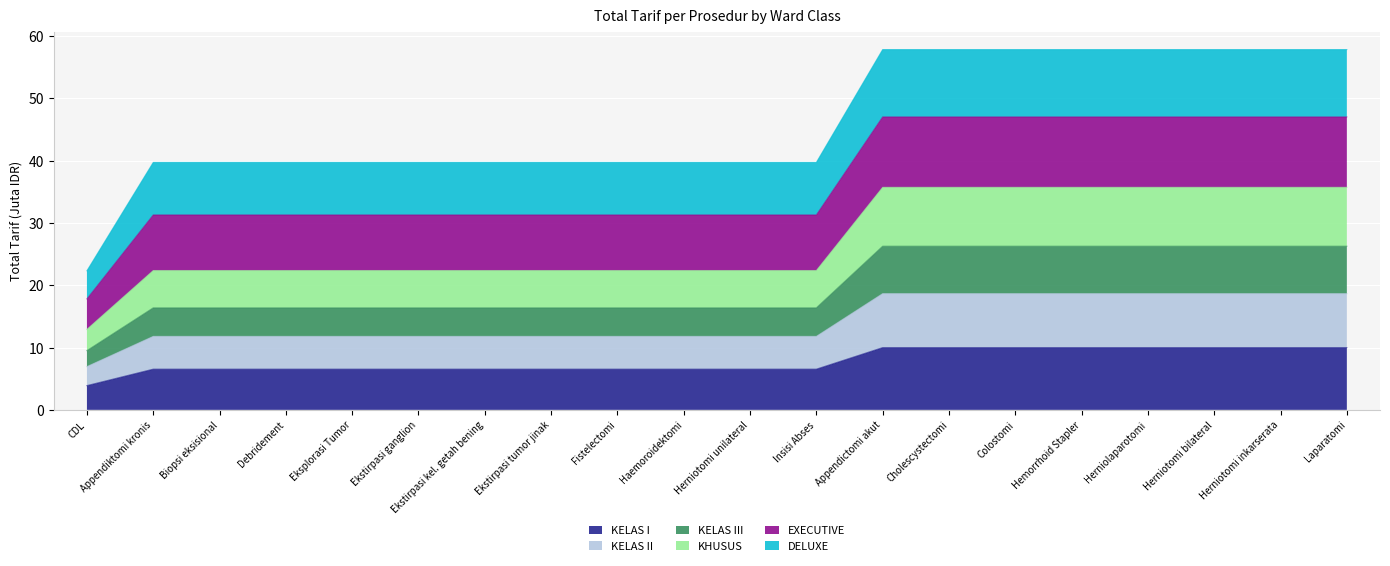

True or false: DELUXE has more than 0 interior local peaks.

False